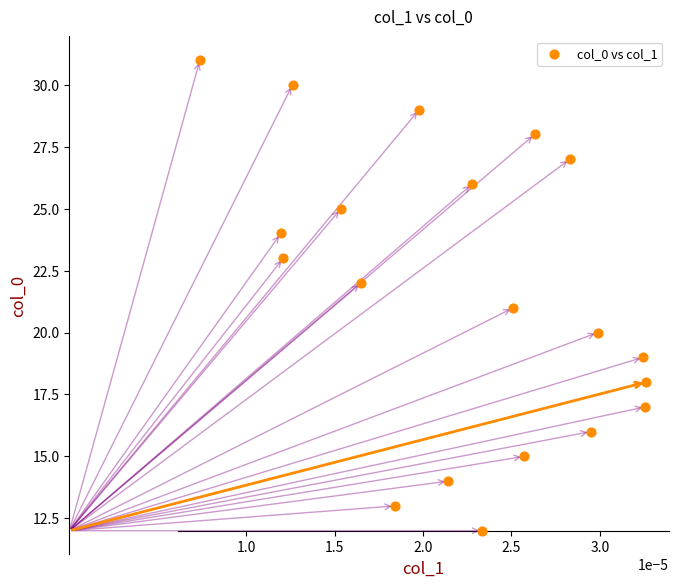

What is the range of Y values (max minus min)?

19